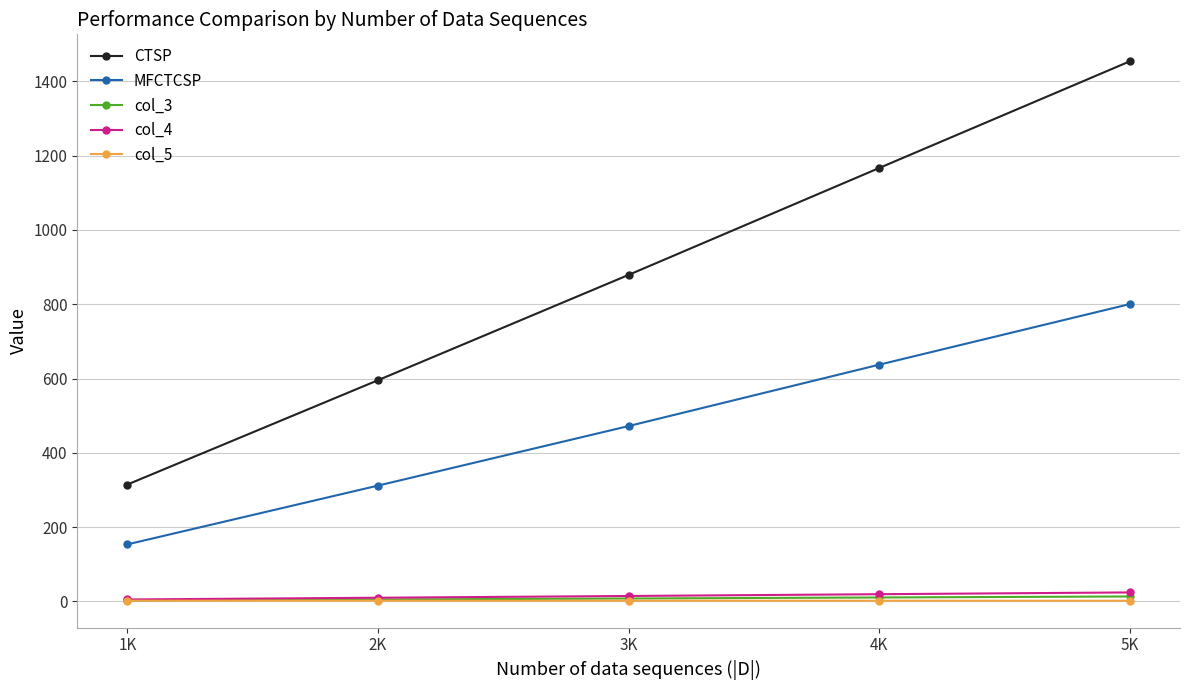

True or false: col_5 and col_3 intersect in this chart.

False